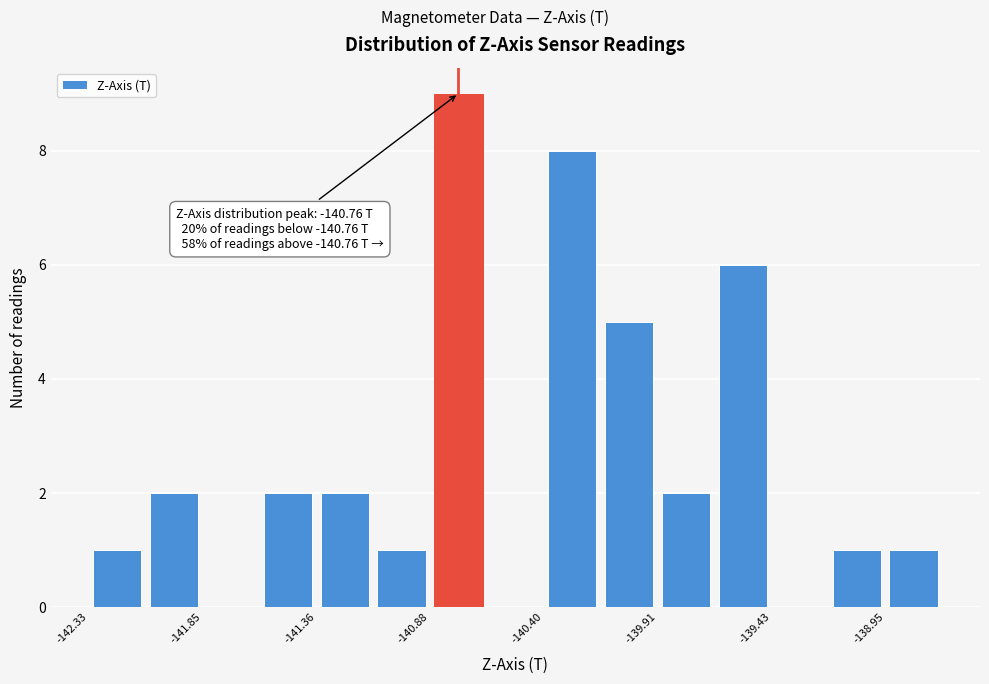

Over which range of the x-axis is the bar tallest?

-140.90 to -140.65